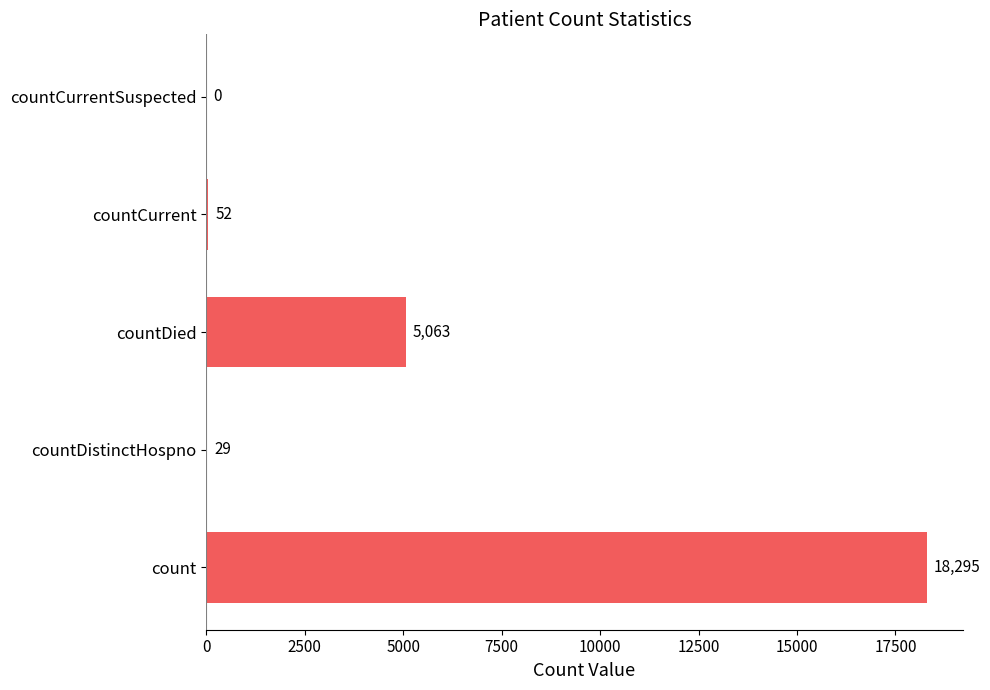

What is the change in value from count to countDistinctHospno?

-18266